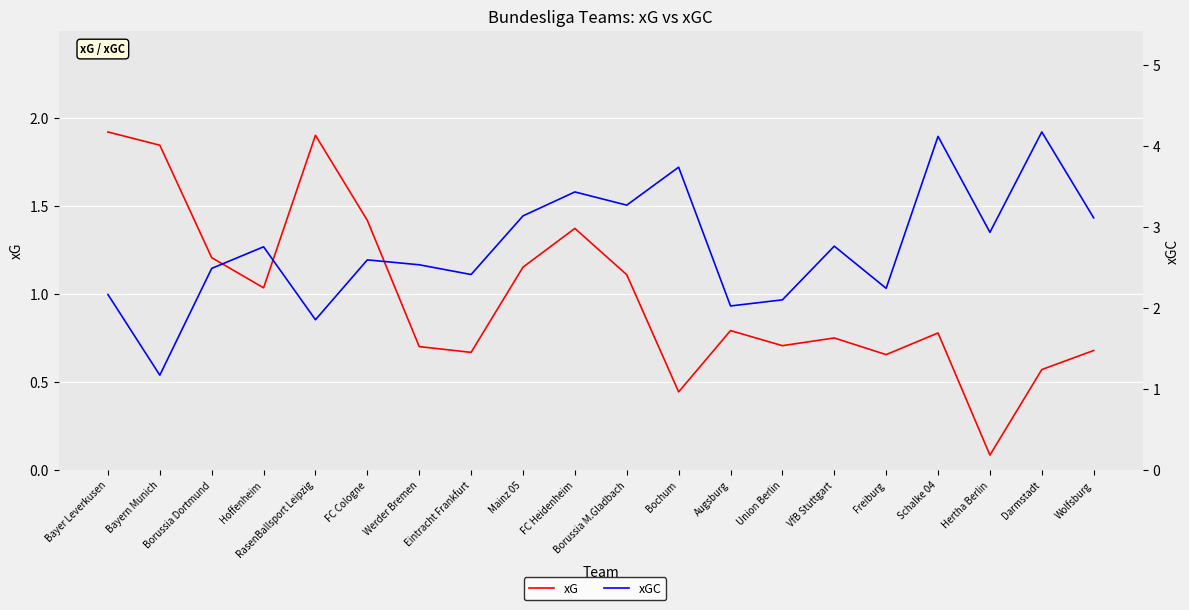

Does the chart display data point markers on the line(s)?

No